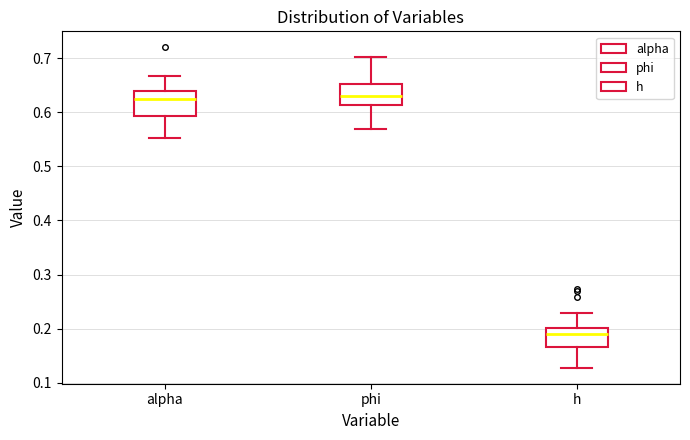

Reading left to right, read every box against the y-axis: the position of its median line, the range the box covers, and the ends of its whiskers. The values are not printed on the chart, so give them approximately, as read against the axis.

alpha: median 0.62, box 0.59 to 0.64, whiskers 0.55 to 0.67
phi: median 0.63, box 0.61 to 0.65, whiskers 0.57 to 0.70
h: median 0.19, box 0.17 to 0.20, whiskers 0.13 to 0.23